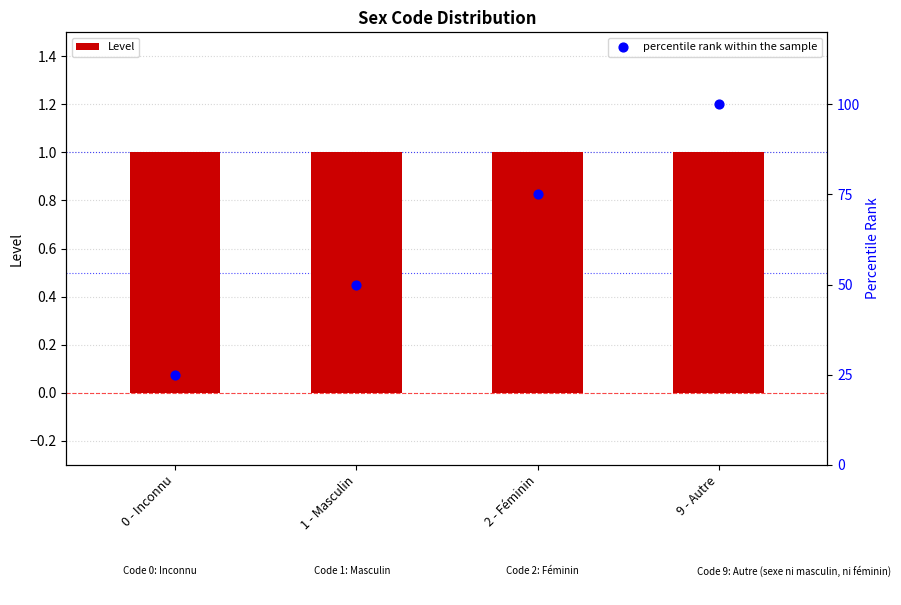

What are all the series names shown in the legend?

Level, percentile rank within the sample